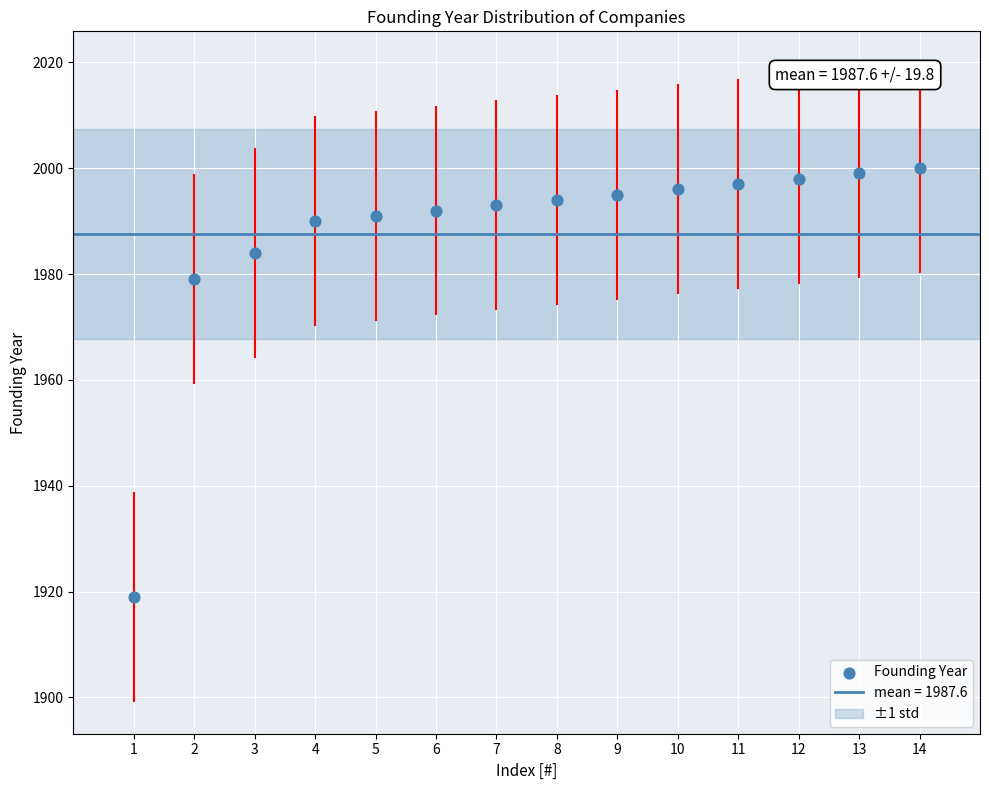

What is the range of X values (max minus min)?

13